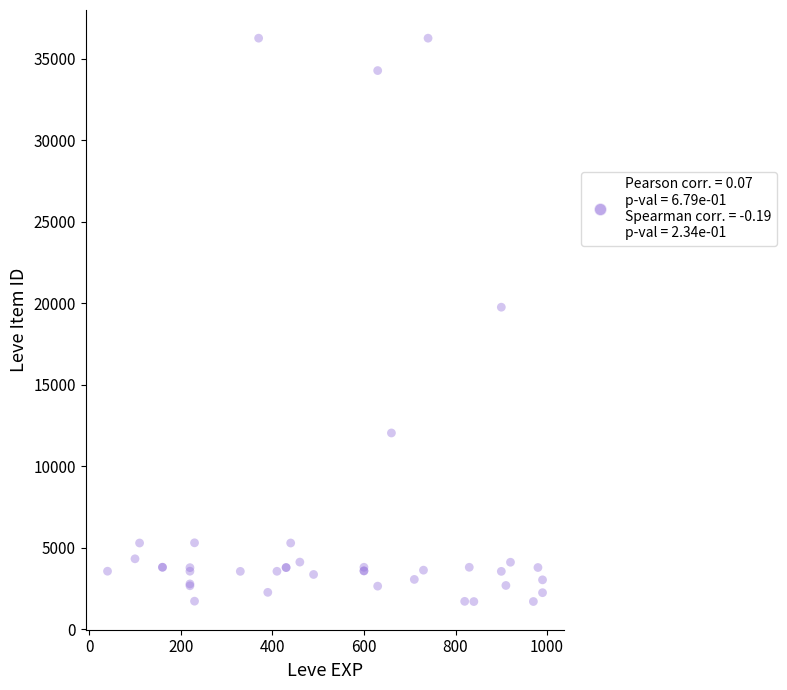

What Y value in the scatter plot is closest to 18967?

19744